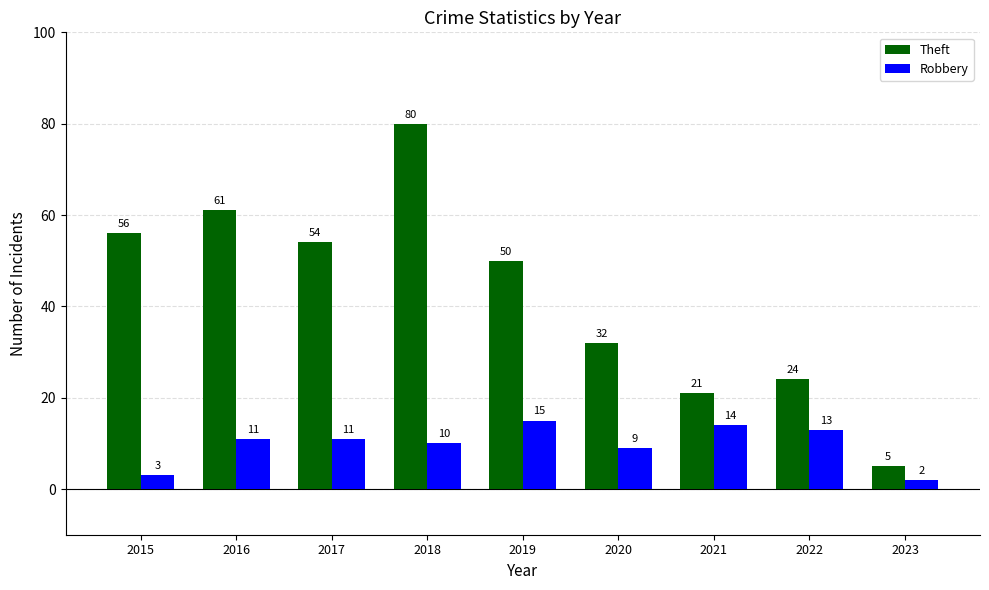

Which series has the largest total across all categories?

Theft